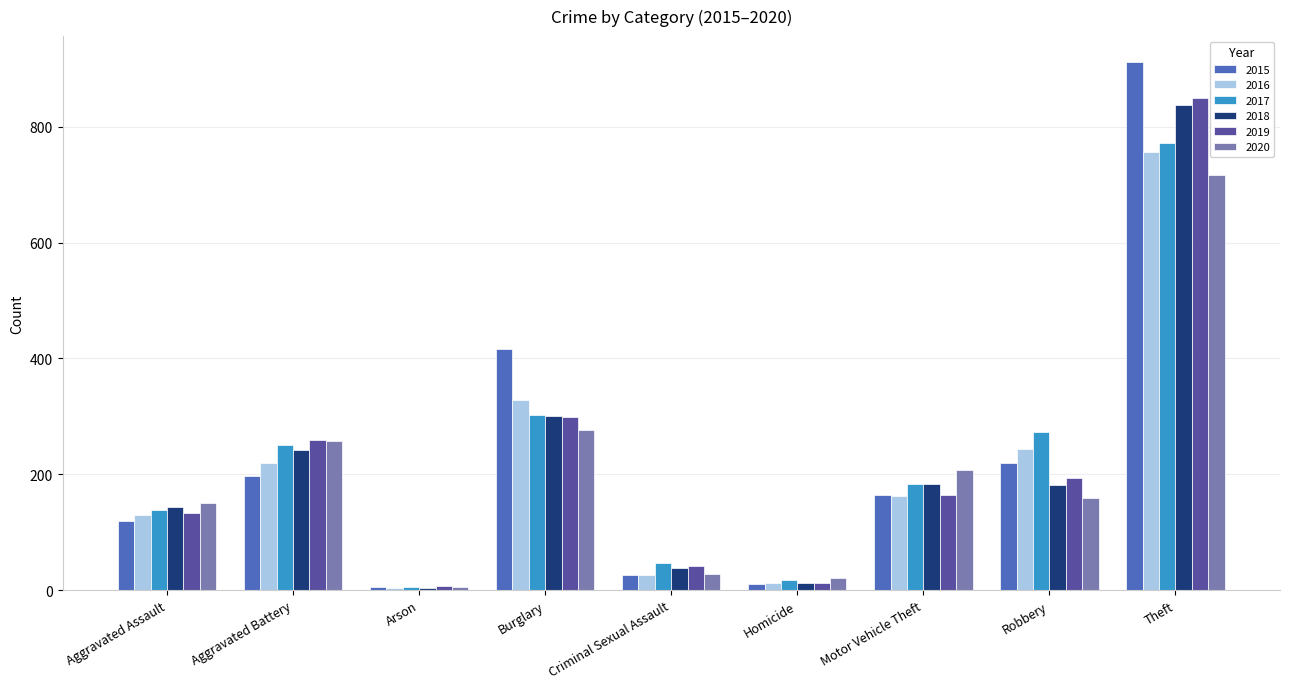

Which series has the widest spread of values?

2015